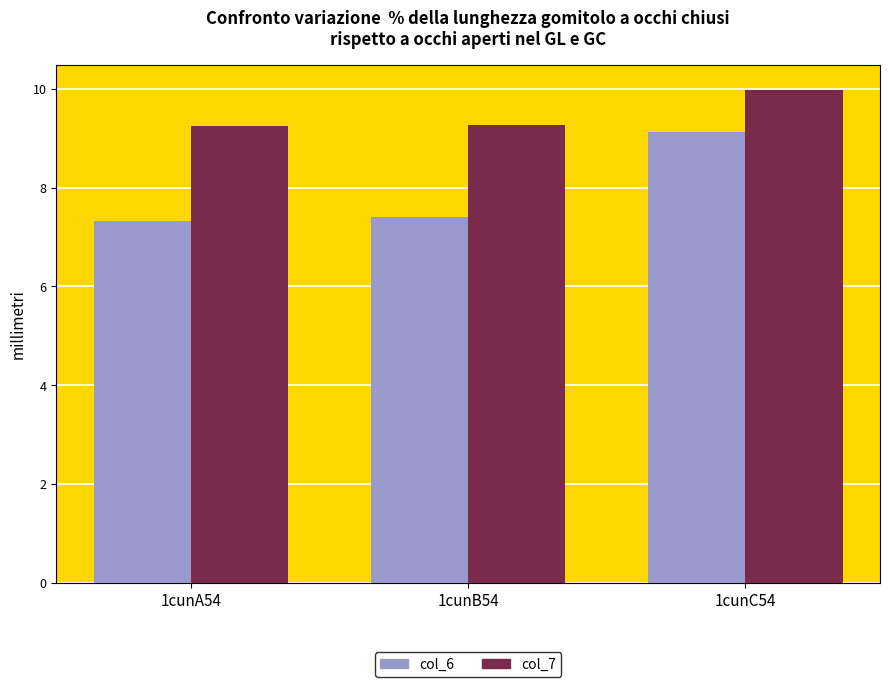

List the series in order of their peak value, lowest first.

col_6, col_7